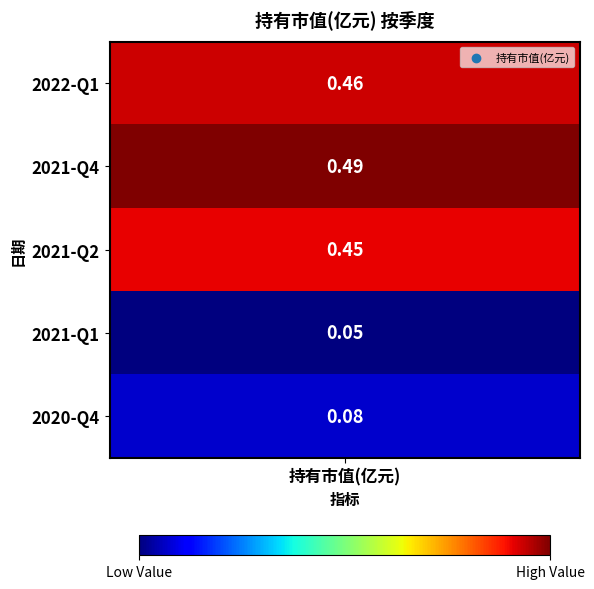

Reading left to right, extract all data points from this chart.

0=0.5	1=0.5	2=0.5	3=0.1	4=0.1